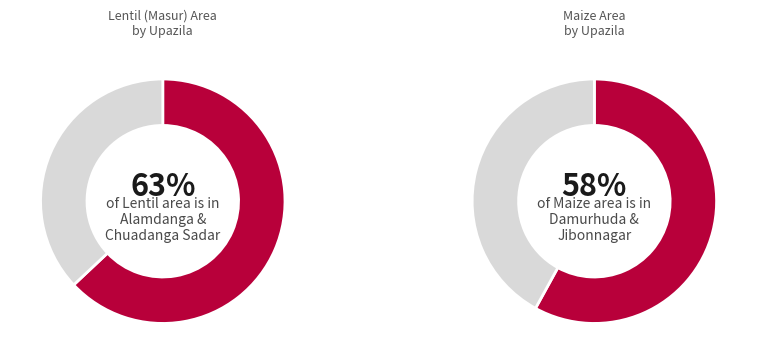

Does Chuadanga Sadar represent more than half of the total?

No